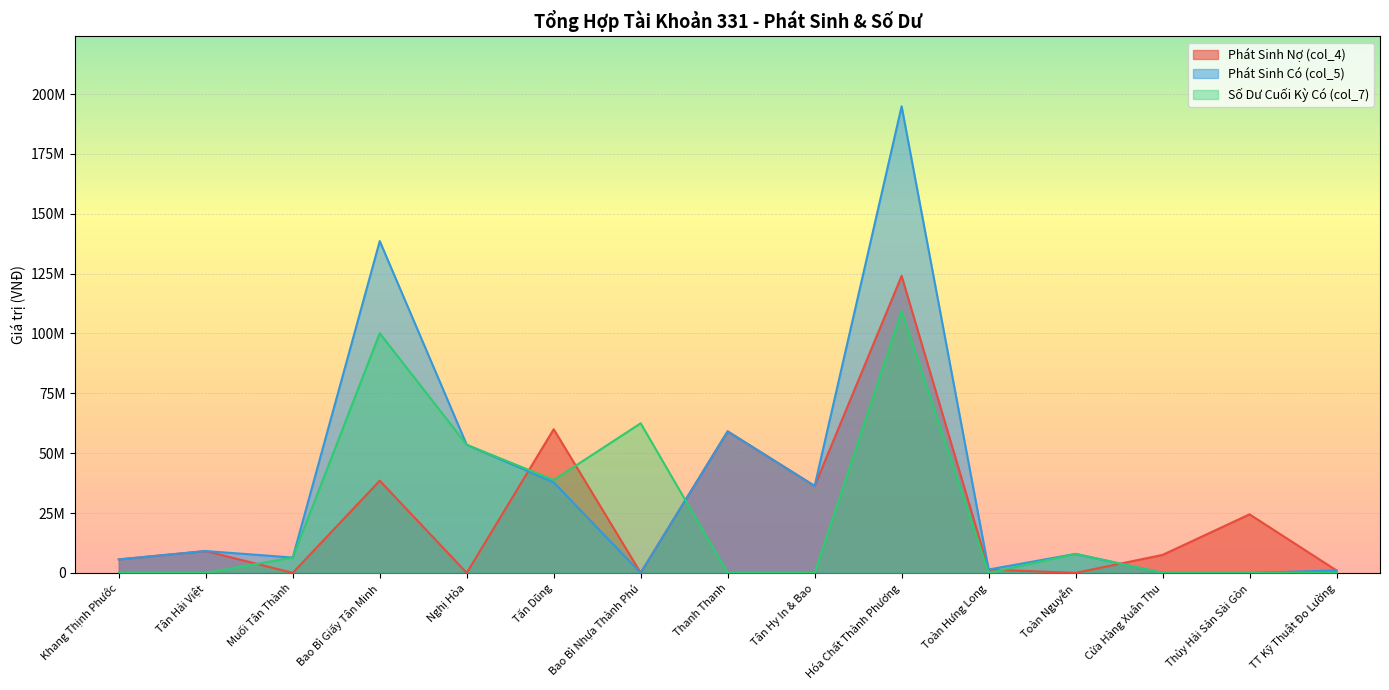

At which category is the sum across all series the highest?

Hóa Chất Thành Phương